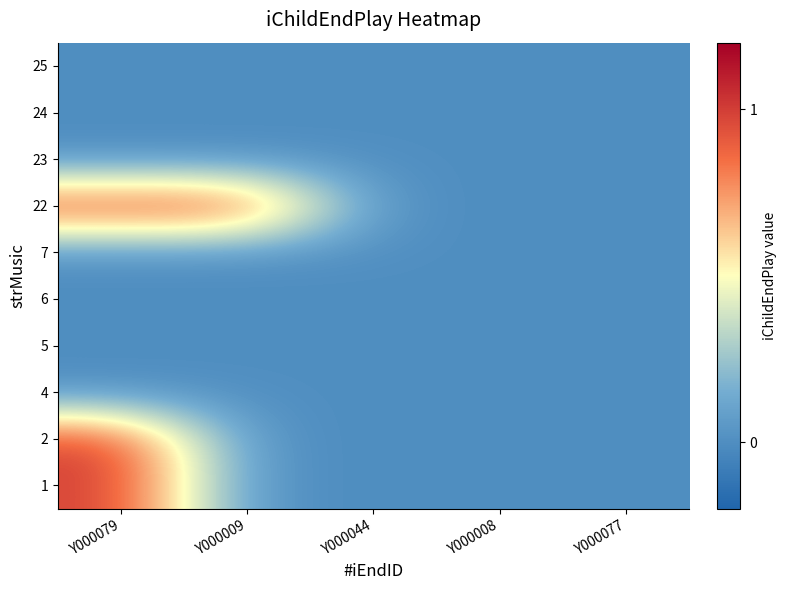

Reading right to left, list all the values displayed in this chart.

1: Y000077=0	Y000008=0	Y000044=0	Y000009=0	Y000079=1
2: Y000077=0	Y000008=0	Y000044=0	Y000009=0	Y000079=1
4: Y000077=0	Y000008=0	Y000044=0	Y000009=0	Y000079=0
5: Y000077=0	Y000008=0	Y000044=0	Y000009=0	Y000079=0
6: Y000077=0	Y000008=0	Y000044=0	Y000009=0	Y000079=0
7: Y000077=0	Y000008=0	Y000044=0	Y000009=0	Y000079=0
22: Y000077=0	Y000008=0	Y000044=0	Y000009=1	Y000079=1
23: Y000077=0	Y000008=0	Y000044=0	Y000009=0	Y000079=0
24: Y000077=0	Y000008=0	Y000044=0	Y000009=0	Y000079=0
25: Y000077=0	Y000008=0	Y000044=0	Y000009=0	Y000079=0